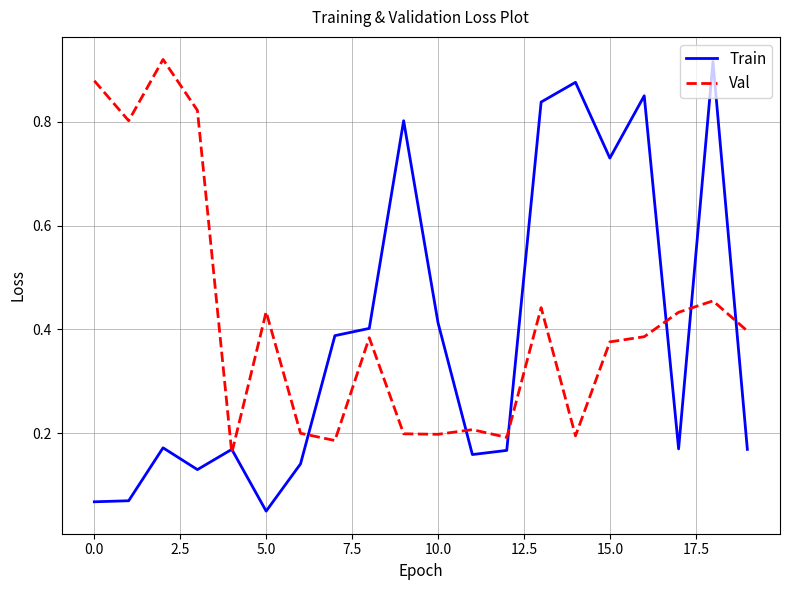

Which series has the widest spread of values?

Train